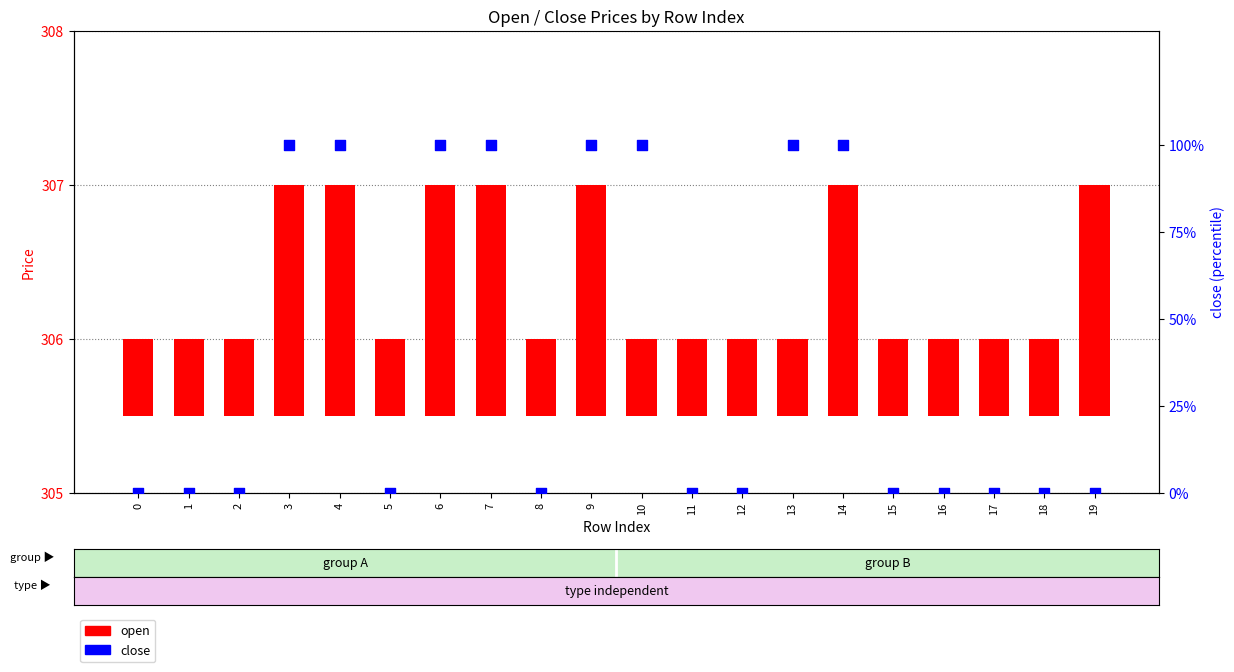

What are all the series names shown in the legend?

open, close